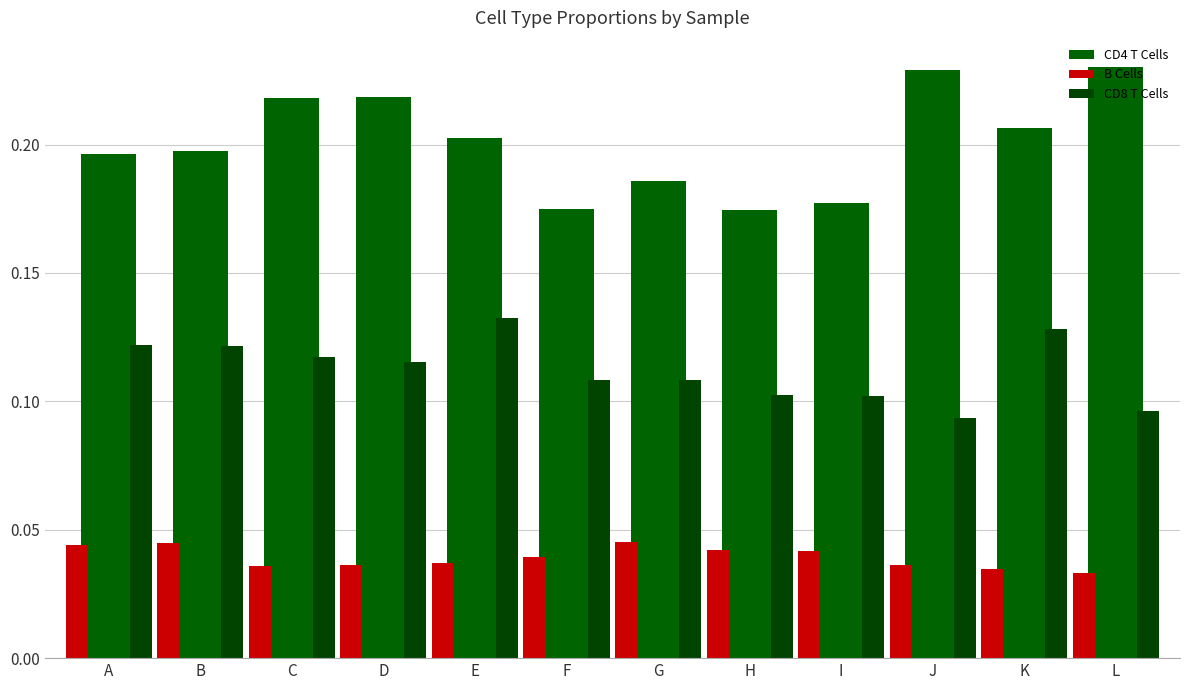

Are the bars grouped side by side (vs. stacked)?

Yes